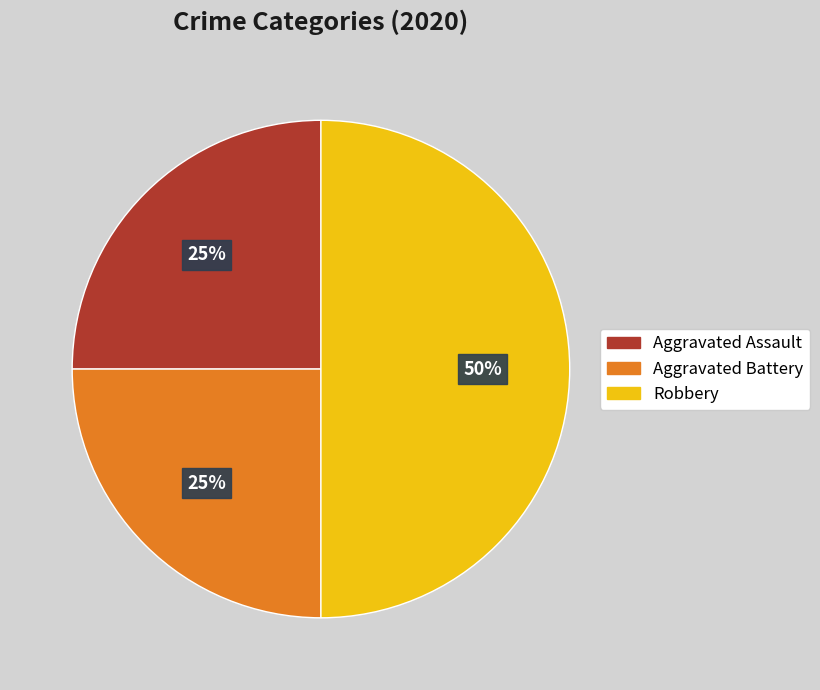

Does Aggravated Assault represent more than half of the total?

No